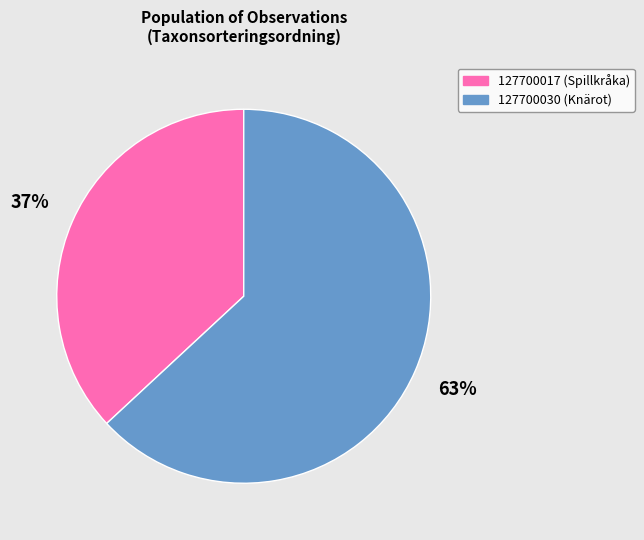

To the nearest percent, what is the average slice percentage?

50%